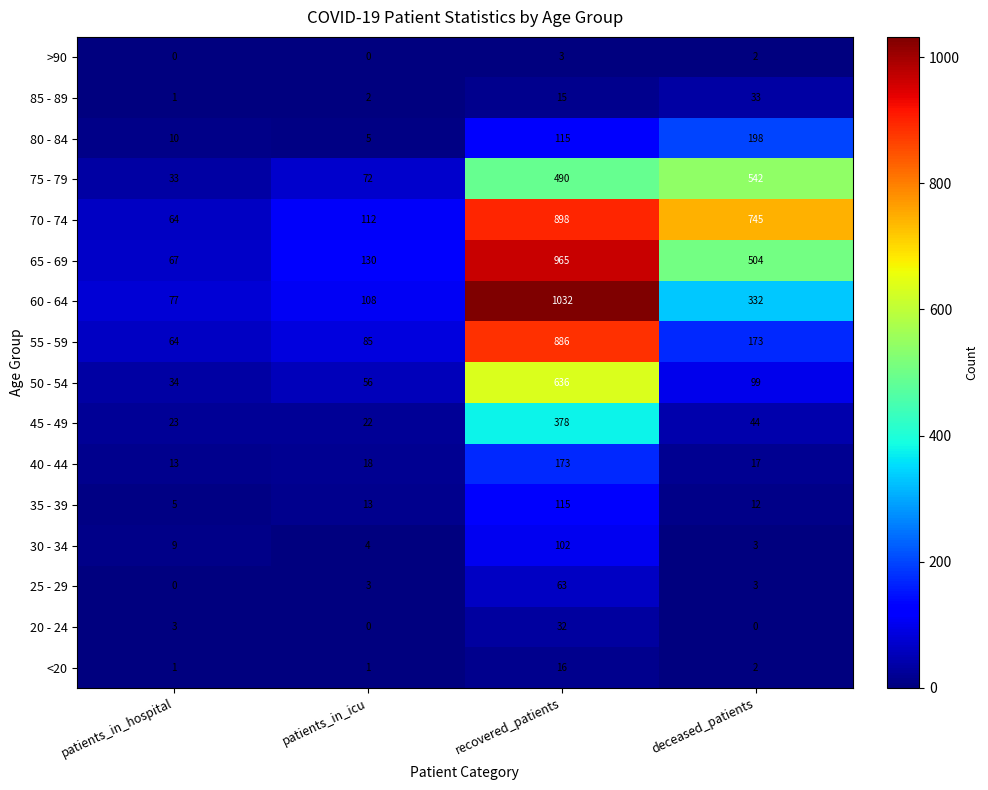

How many values in the 75 - 79 series are below 490?

2